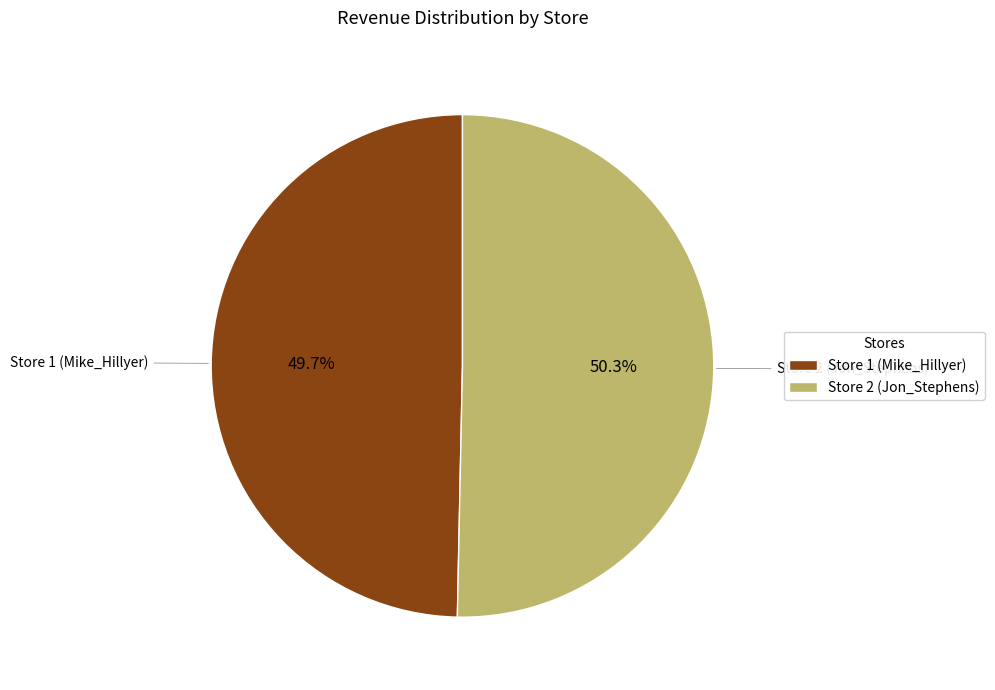

Count the number of slices in the pie.

2